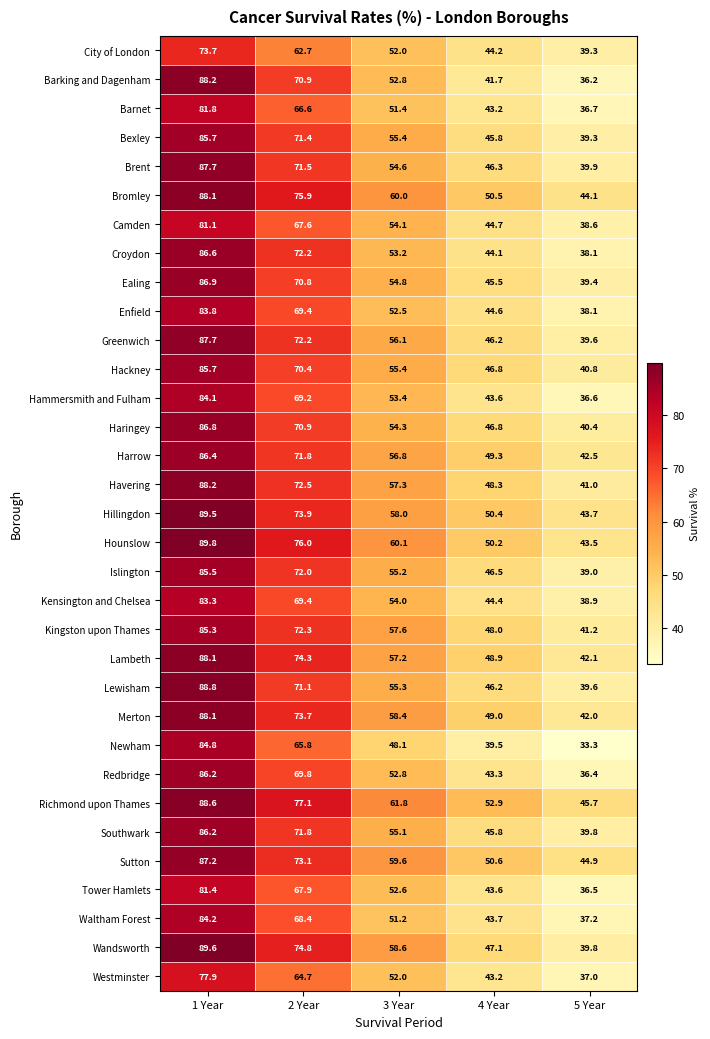

Which series has the largest range (max minus min)?

Barking and Dagenham